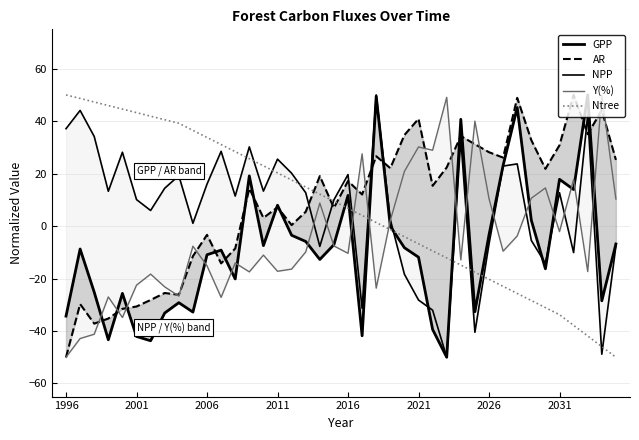

Does the chart display data point markers on the line(s)?

No